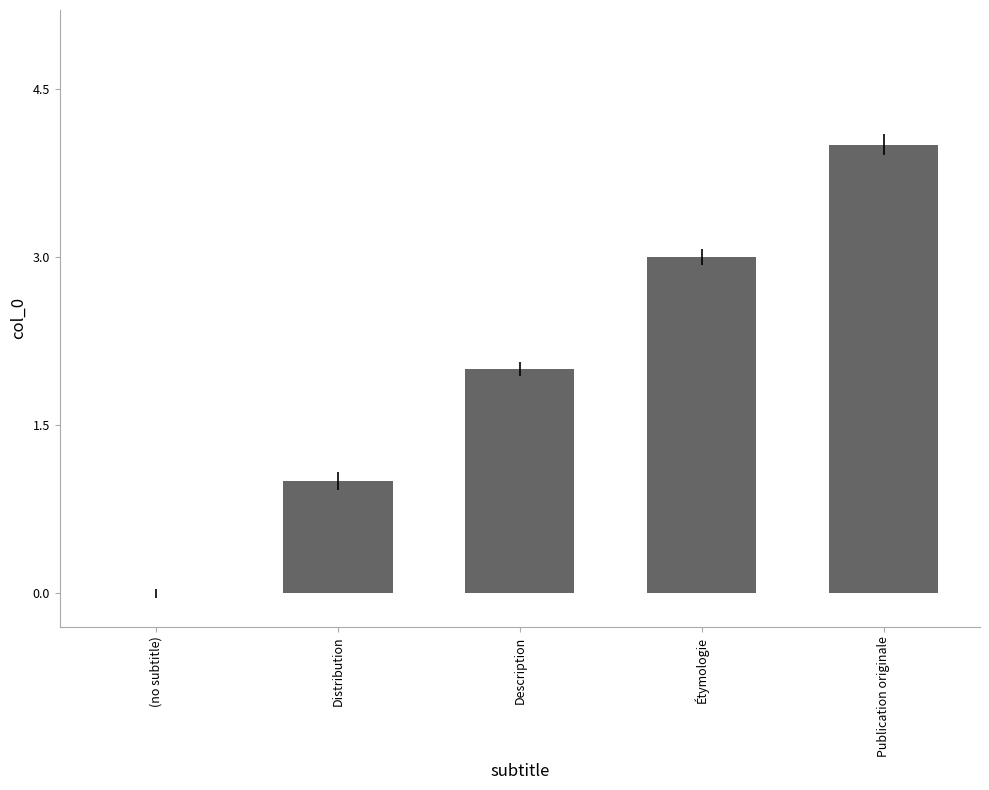

What is the maximum value shown in the chart?

4